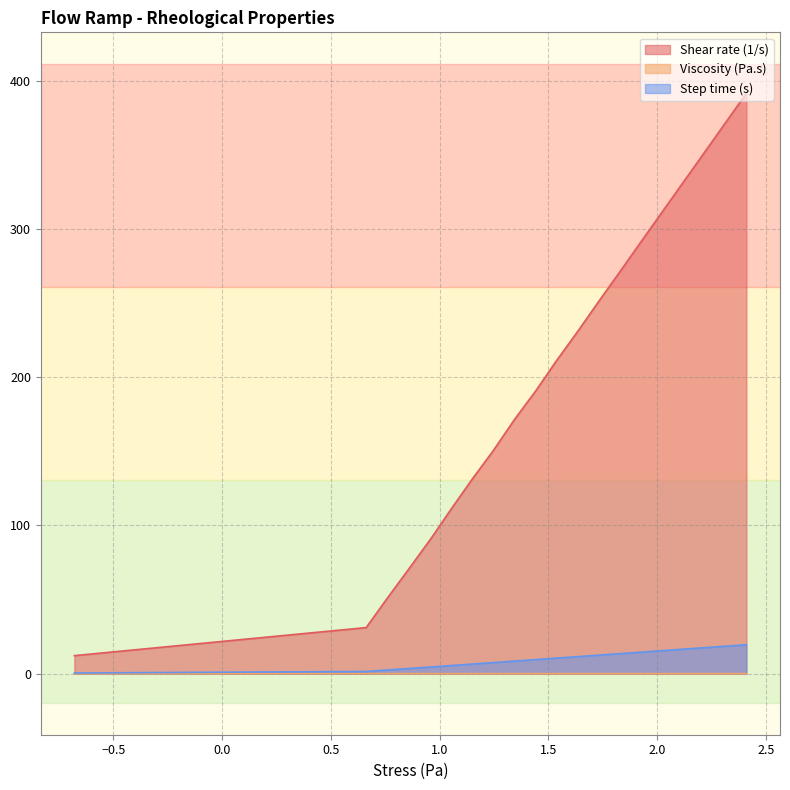

Which series has the largest total across all categories?

Shear rate (1/s)